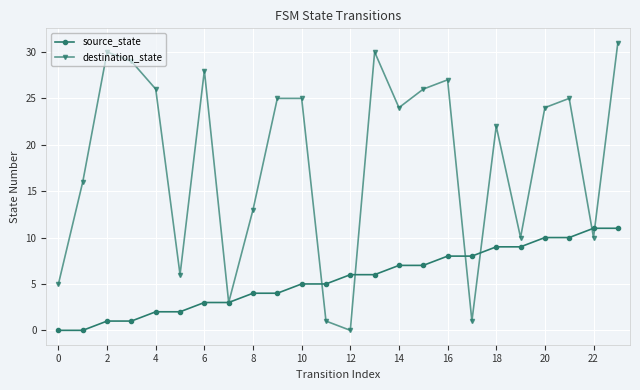

What is the maximum value for destination_state?

31